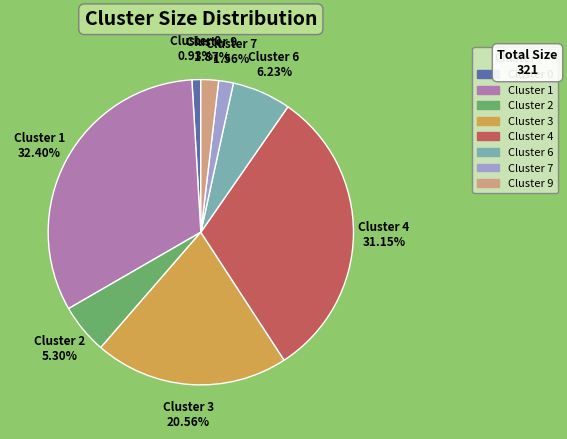

Between Cluster 6 and Cluster 0, which is larger?

Cluster 6